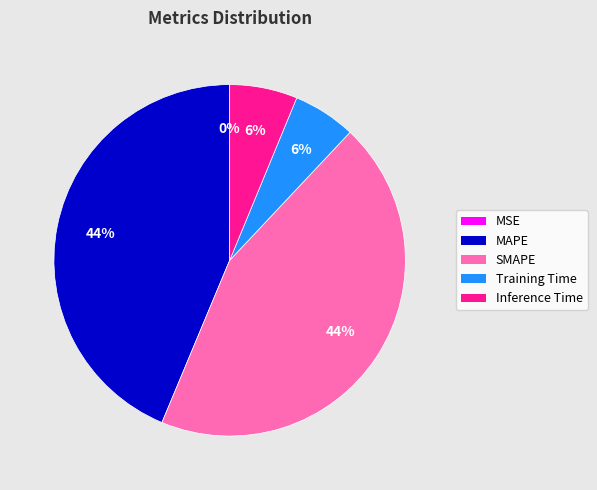

What percentage is the MAPE slice, to the nearest percent?

44%